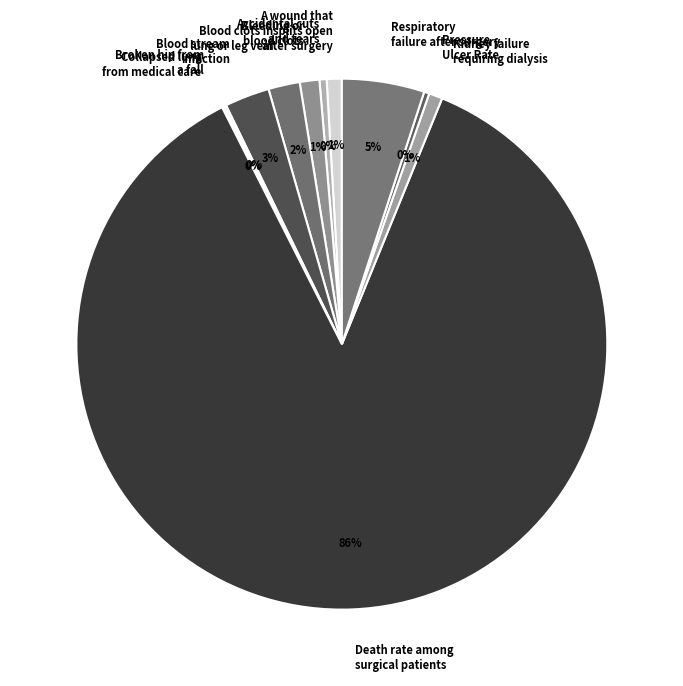

Do Pressure Ulcer Rate and Blood stream infection together represent more than half of the pie?

No